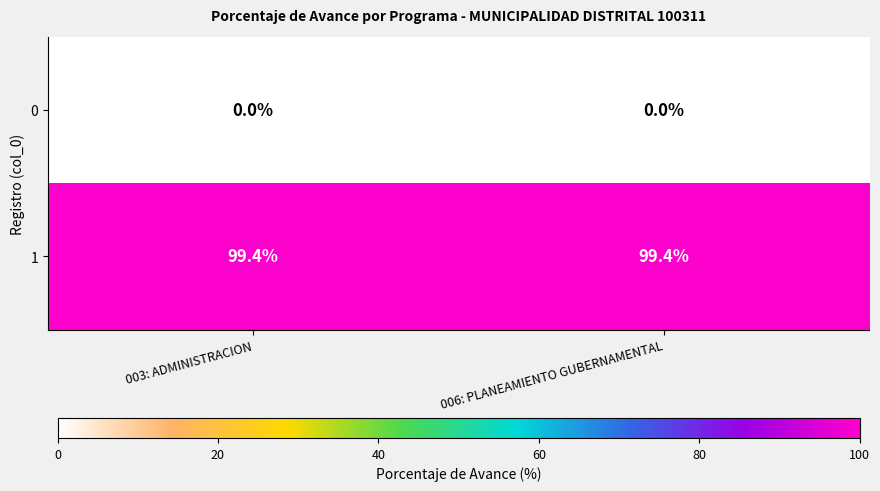

What is the difference between the highest and lowest values at 006: PLANEAMIENTO GUBERNAMENTAL?

99.4